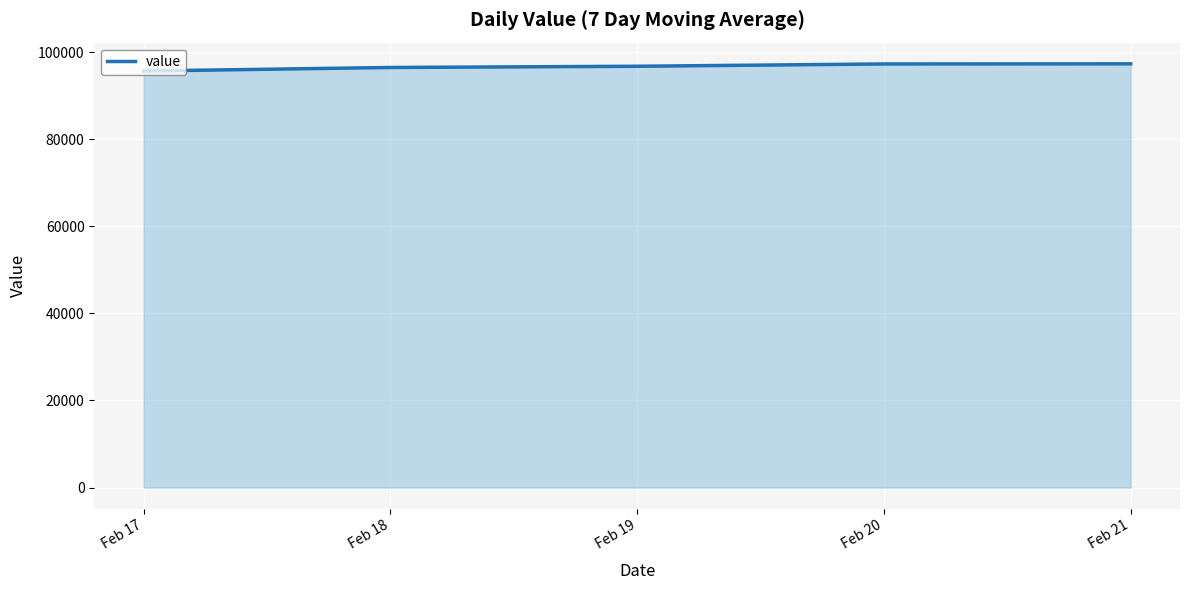

What is the ratio of the value at Feb 21 to the value at Feb 20?

1.0